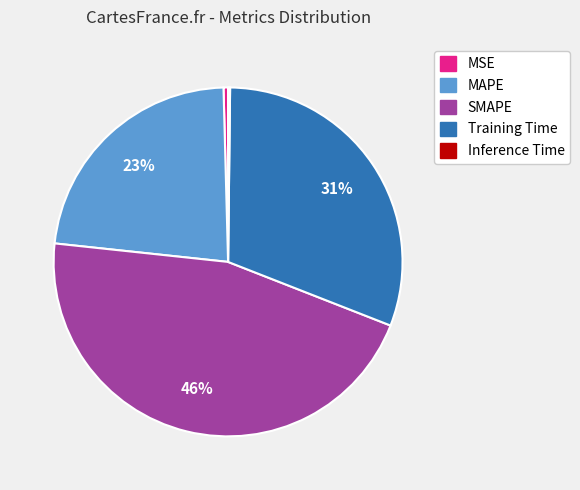

To the nearest percent, what is the average slice percentage?

20%